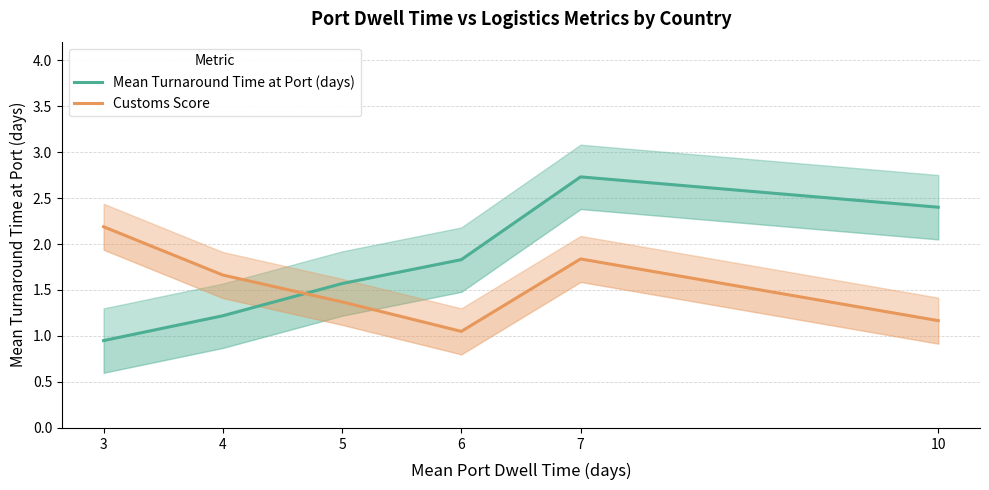

True or false: Customs Score and Mean Turnaround Time at Port (days) intersect in this chart.

True